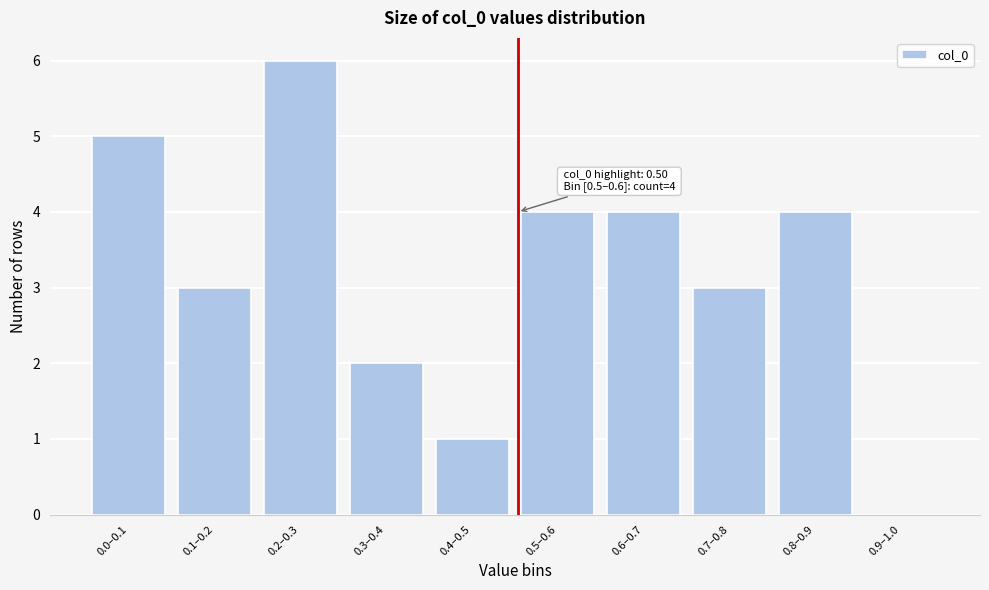

Reading right to left, list all the values displayed in this chart.

0.9–1.0=0	0.8–0.9=4	0.7–0.8=3	0.6–0.7=4	0.5–0.6=4	0.4–0.5=1	0.3–0.4=2	0.2–0.3=6	0.1–0.2=3	0.0–0.1=5